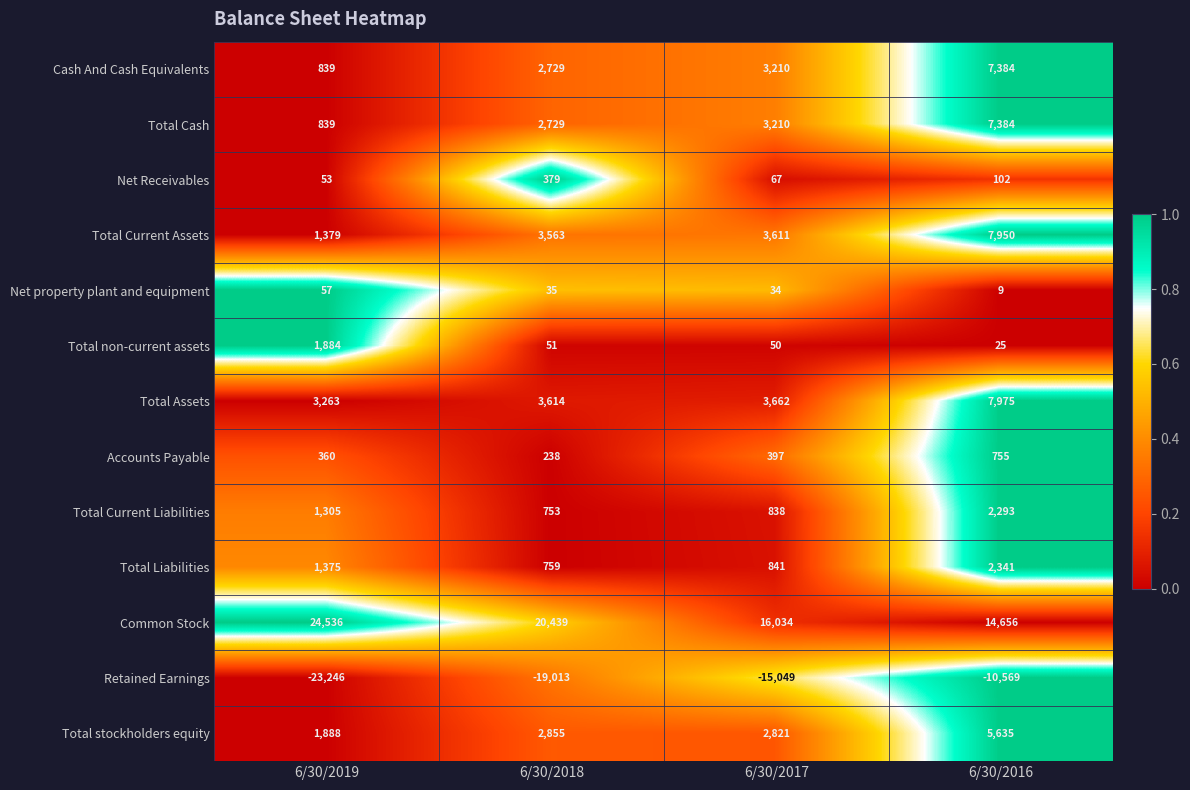

What is the approximate value of Accounts Payable at 6/30/2019, to the nearest 10?

360